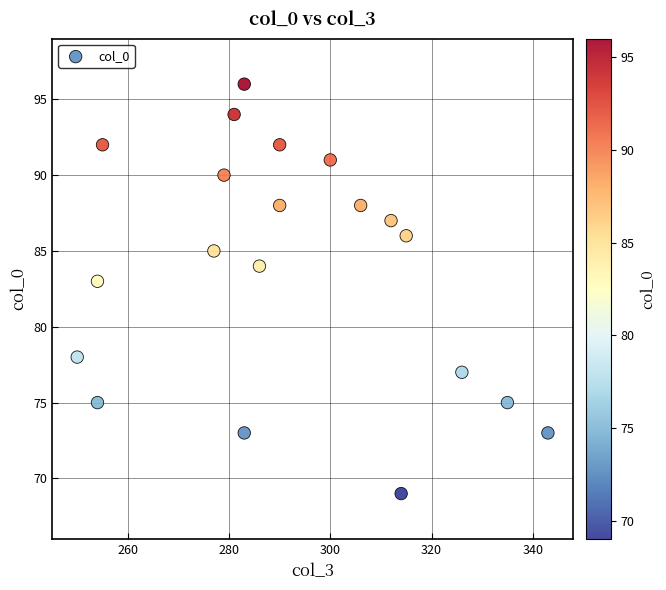

What Y value in the scatter plot is closest to 82?

83